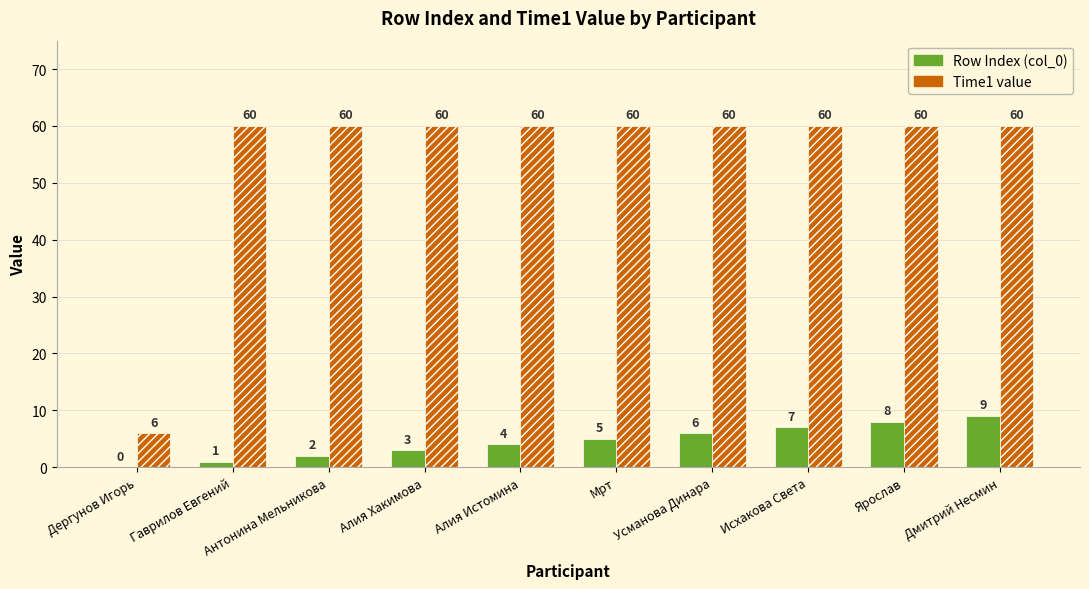

What is the difference between the Row Index (col_0) values at Дергунов Игорь and Ярослав?

8